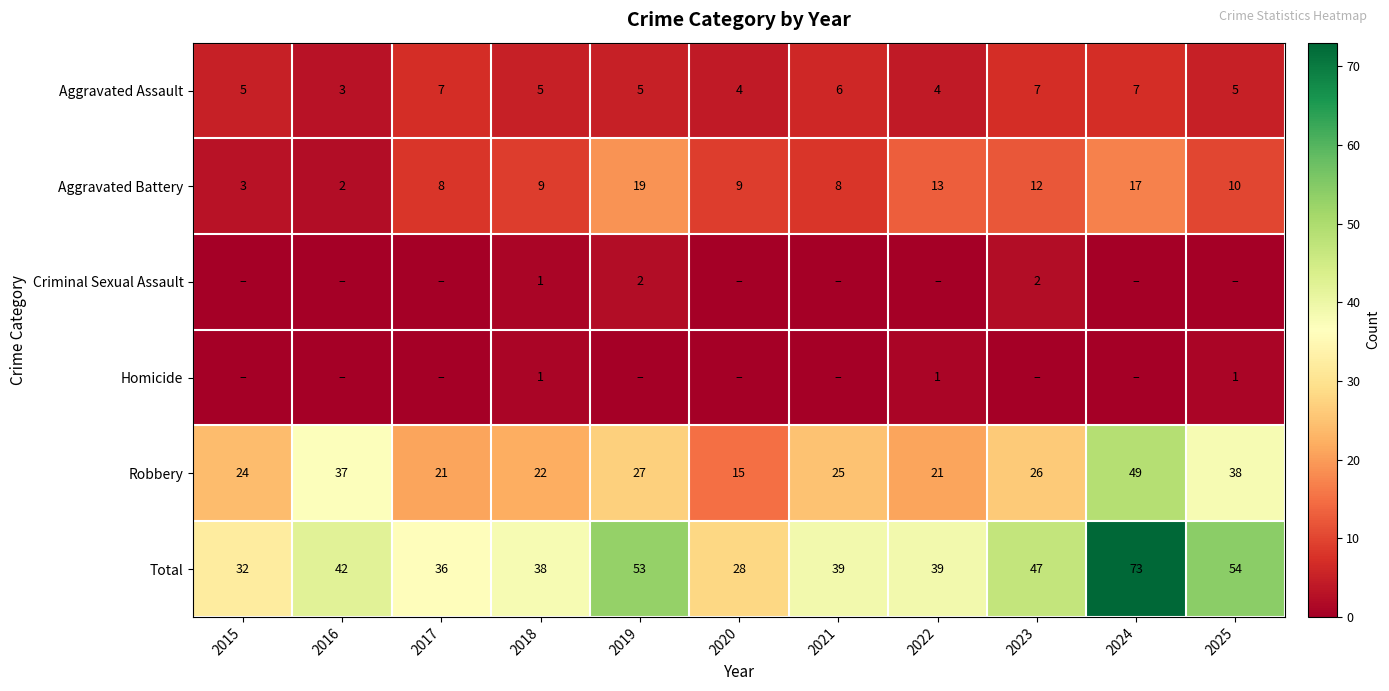

The Total series shows 73 at 2016. True or false?

False